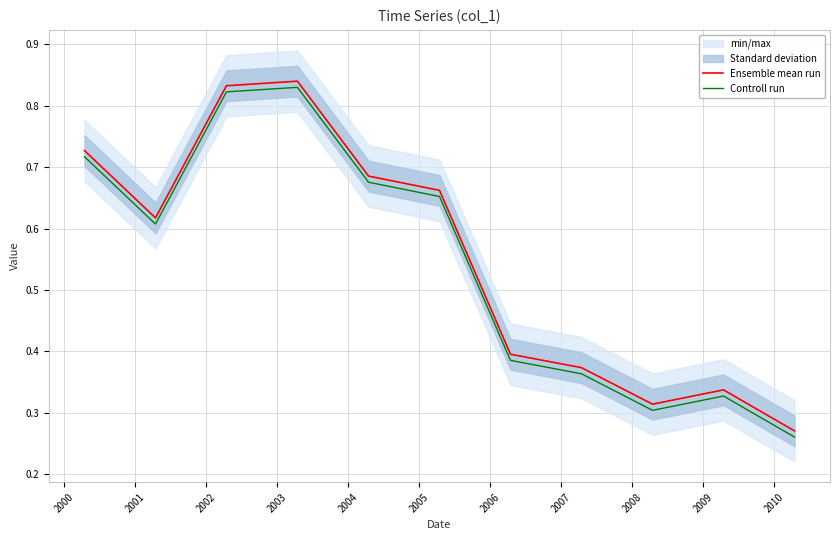

True or false: Ensemble mean run and Controll run cross at least once.

False